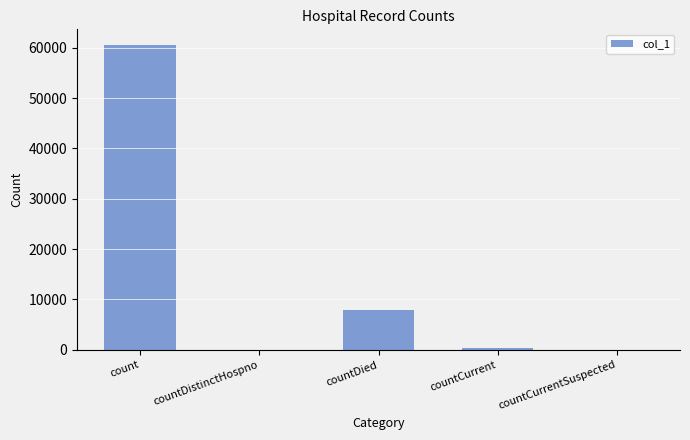

Read the value at countDied, to the nearest 10.

7990